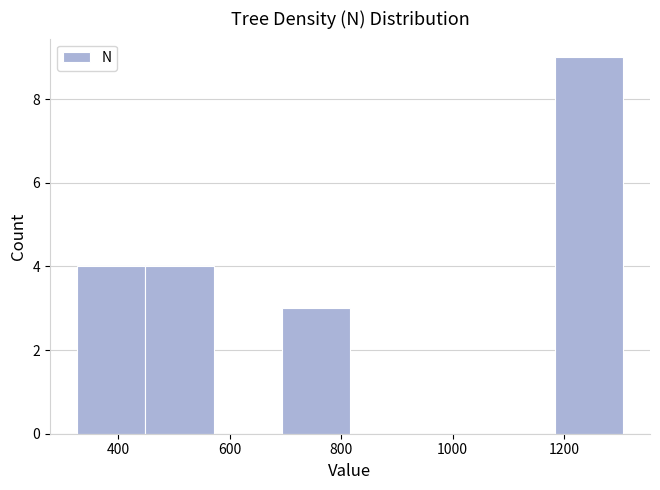

Reading left to right, list every bar in this chart as the range it spans on the x-axis followed by its height. Neither the bar edges nor the heights are printed on the chart, so give them approximately, as read against the axes.

320 to 440: 4
440 to 580: 4
580 to 700: 0
700 to 820: 3
820 to 940: 0
940 to 1060: 0
1060 to 1180: 0
1180 to 1300: 9